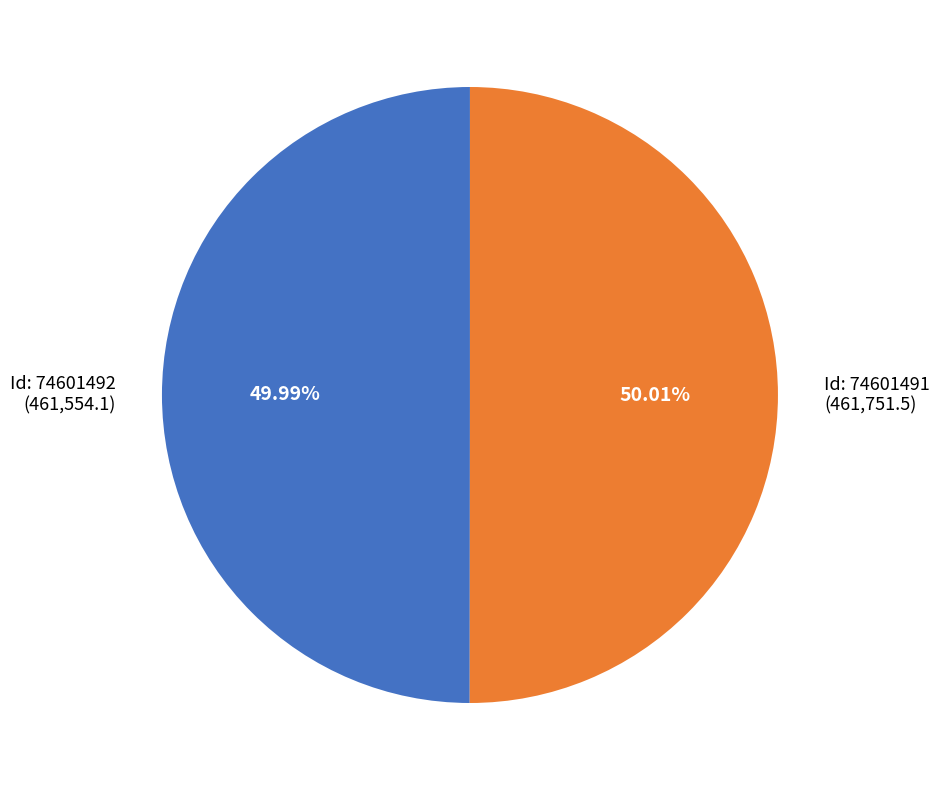

Does any single category account for the majority?

Yes